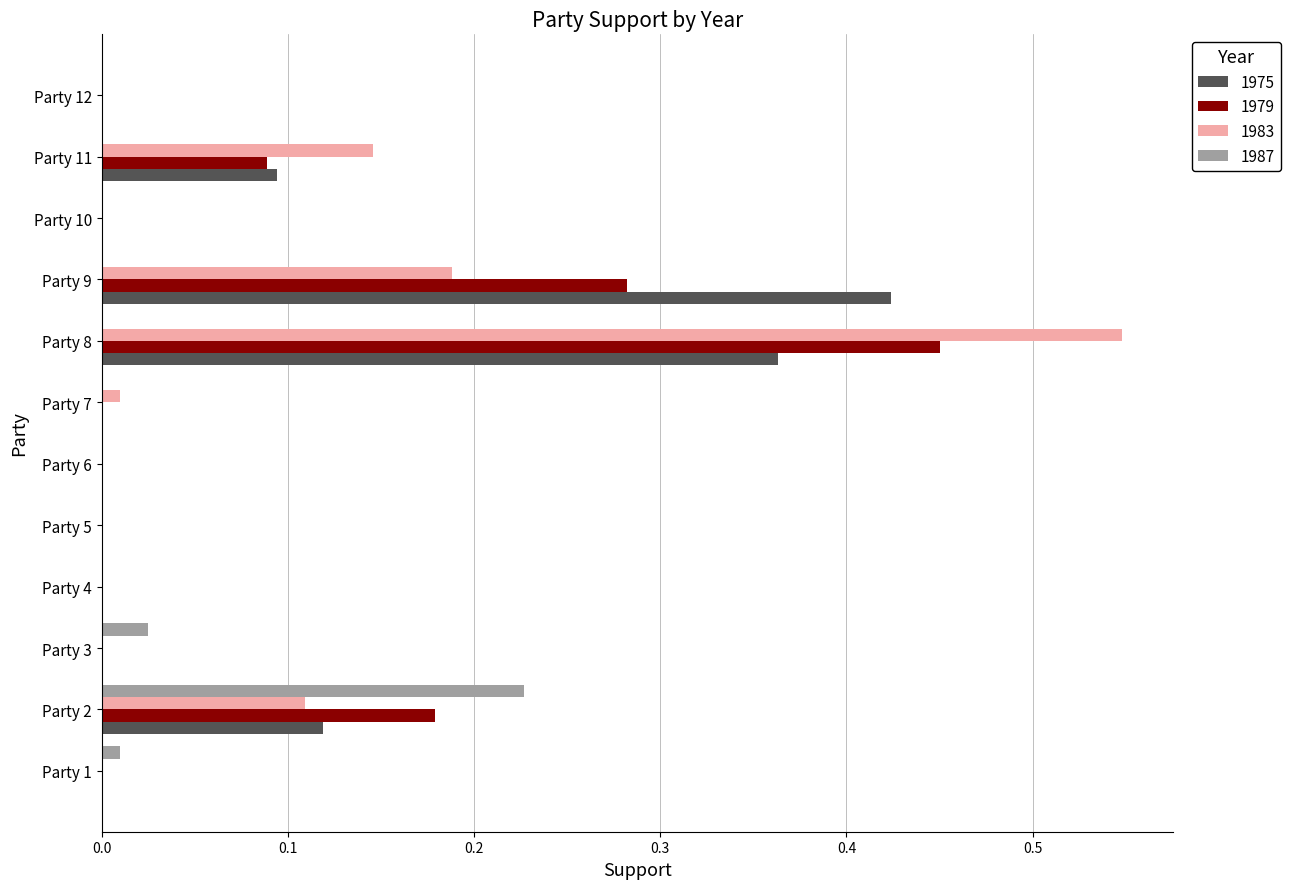

True or false: 1975 has a value of 0.0 at Party 12.

True